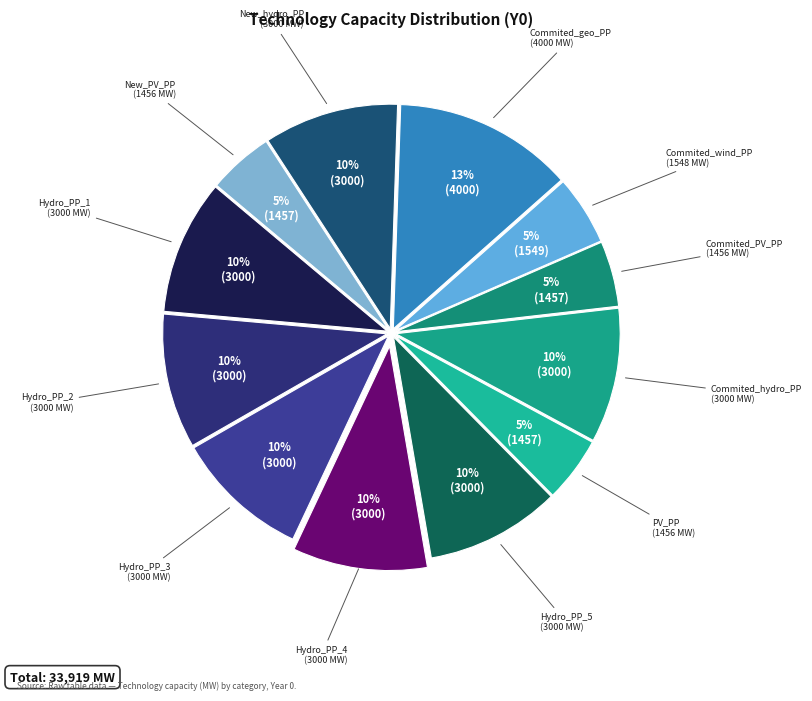

Is there a majority slice in this chart?

No